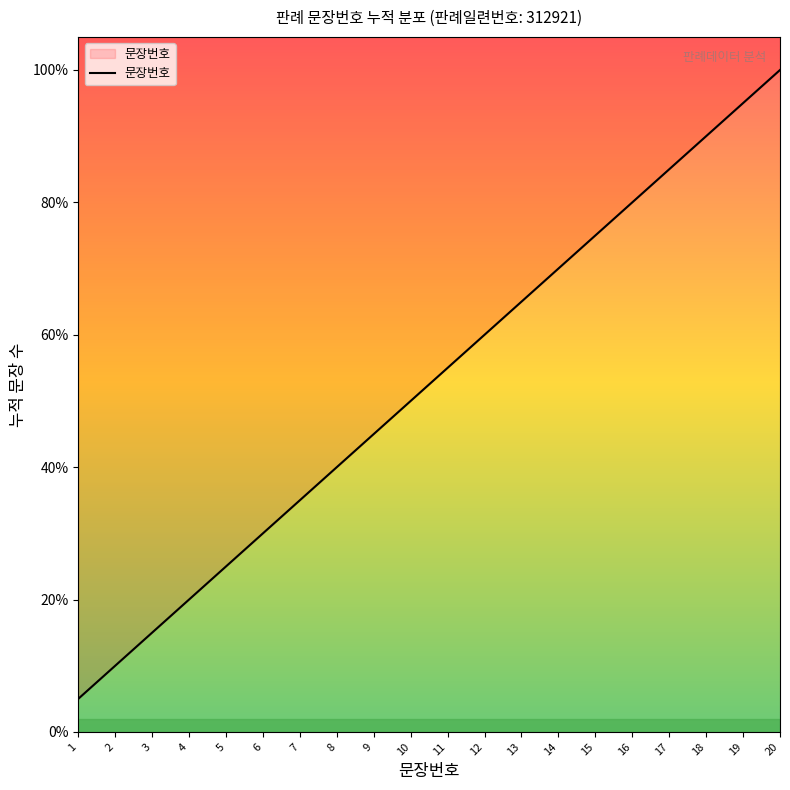

Does the chart display data point markers on the line(s)?

No